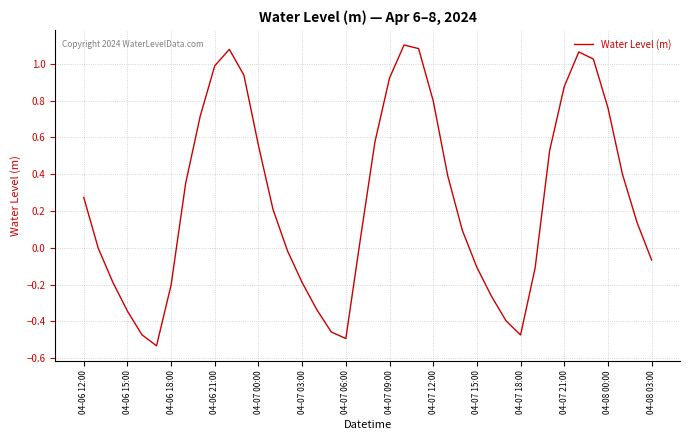

What is the difference between the second highest and minimum values?

1.6